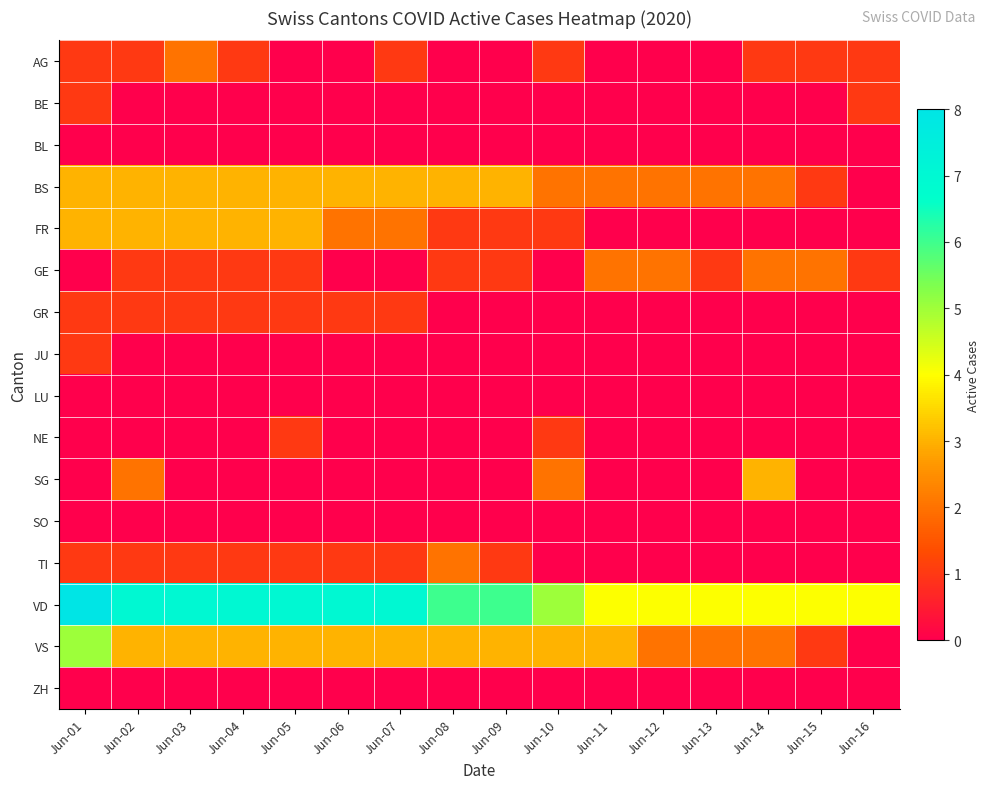

Which label corresponds to the largest value in the chart?

Jun-01